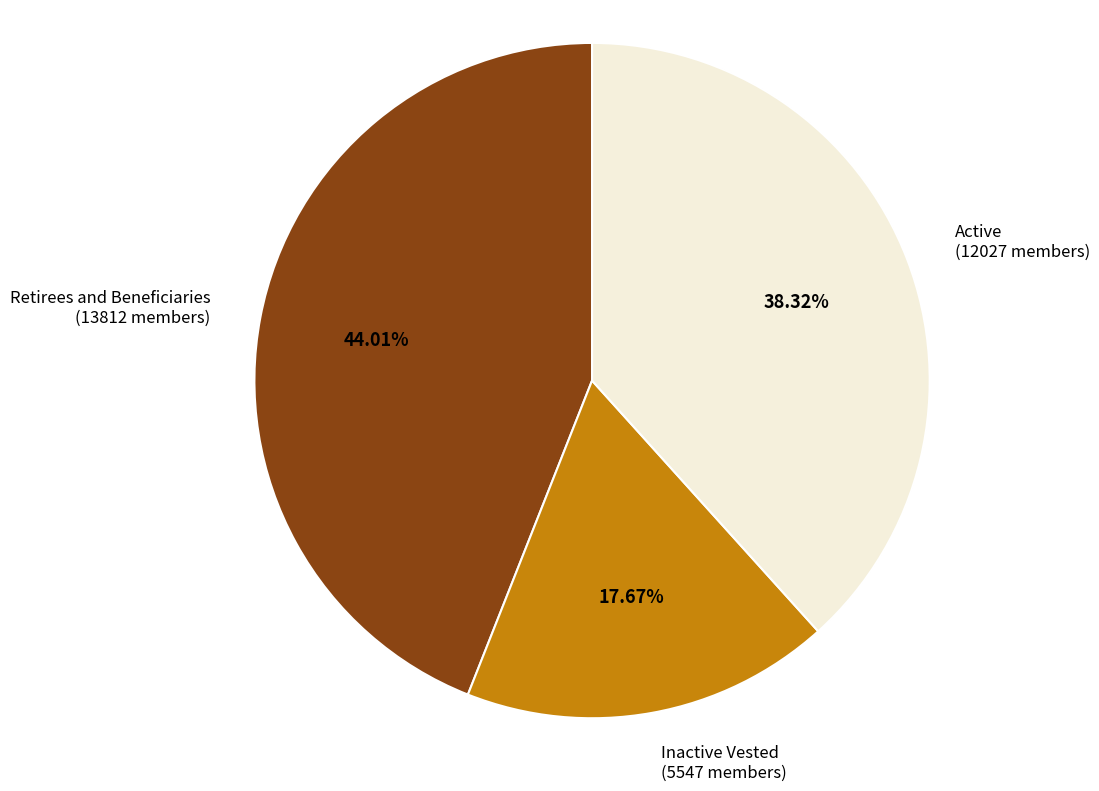

Between Active and Inactive Vested, which is larger?

Active